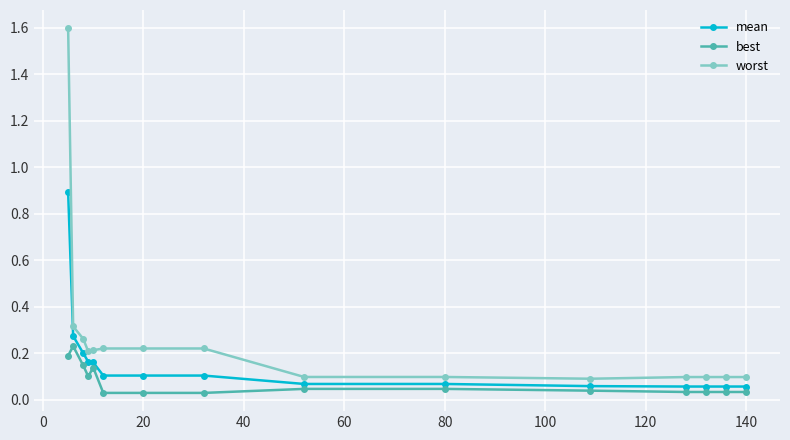

True or false: best has more than 0 interior local peaks.

True